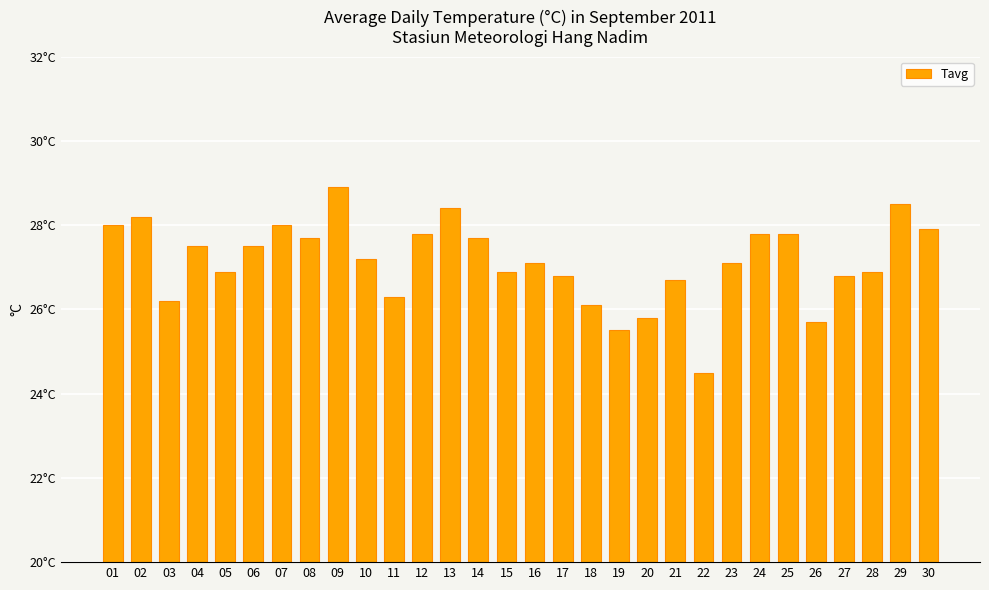

The chart shows a value of 17.8 at 28. True or false?

False